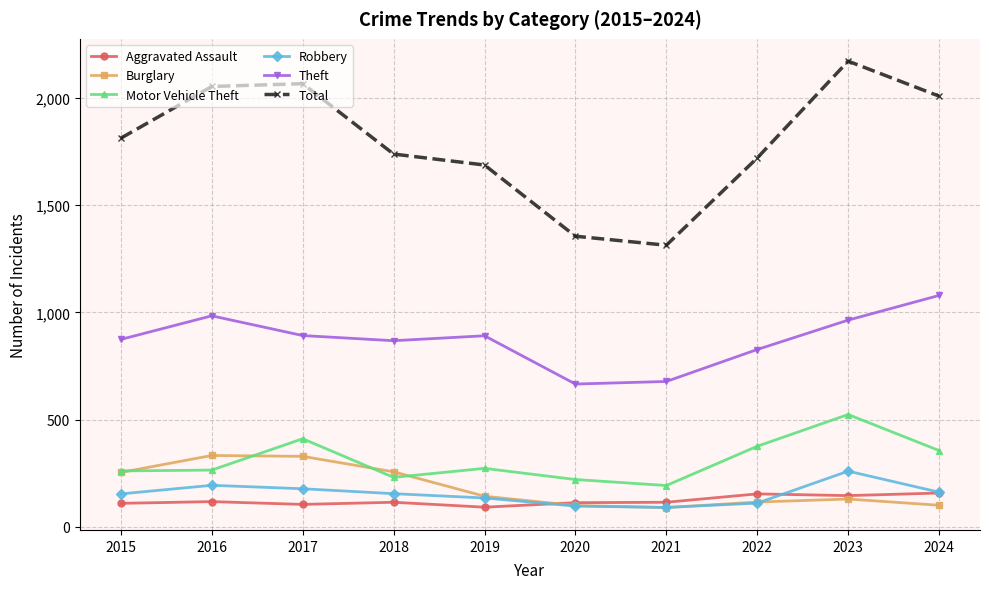

Rank the series by their maximum value, from lowest to highest.

Aggravated Assault, Robbery, Burglary, Motor Vehicle Theft, Theft, Total